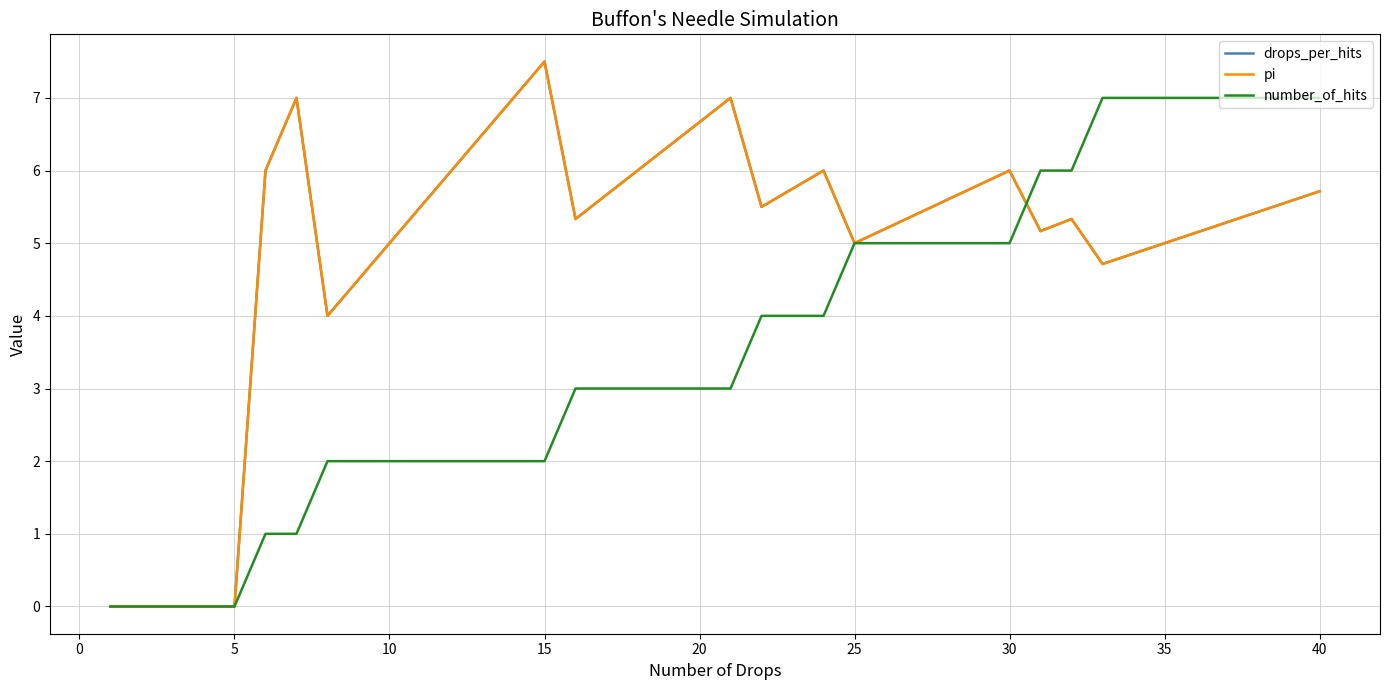

What is the highest value of the pi series?

7.5